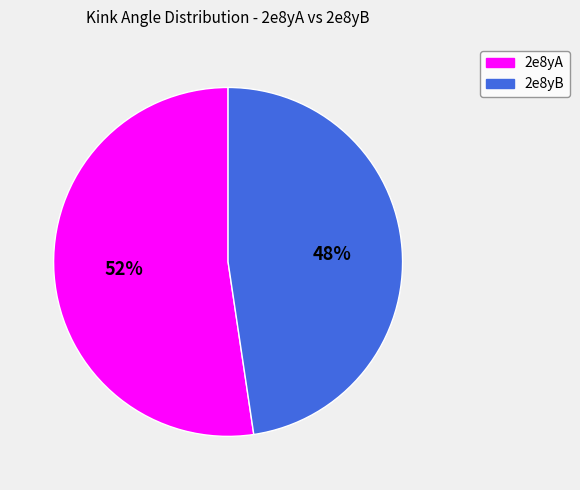

Is there any slice that represents more than half of the pie?

Yes